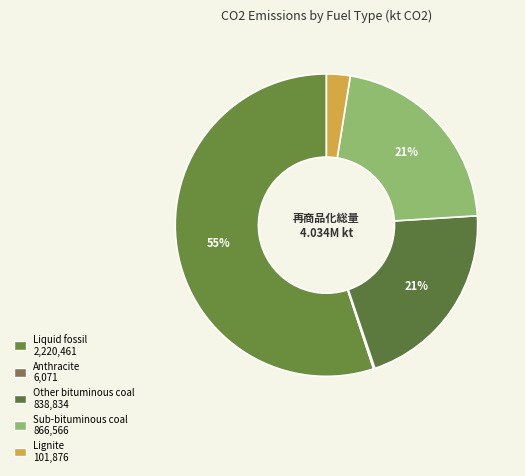

To the nearest percent, what is the difference between the largest and smallest slice percentages?

55%